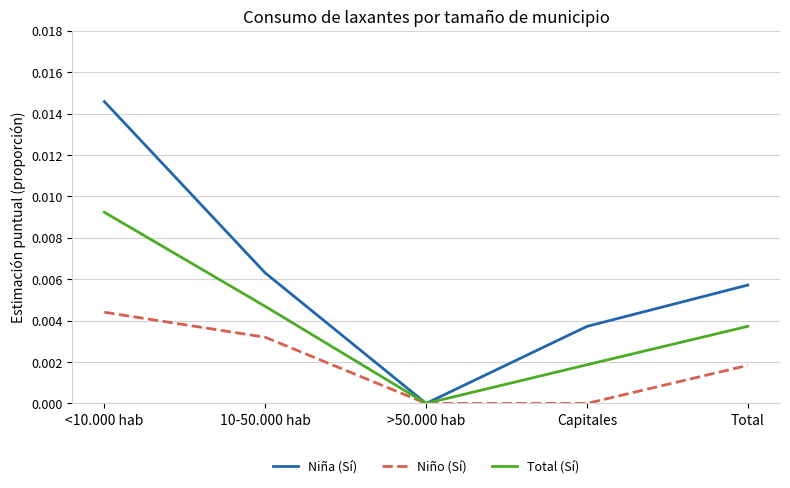

What are all the series names shown in the legend?

Niña (Sí), Niño (Sí), Total (Sí)